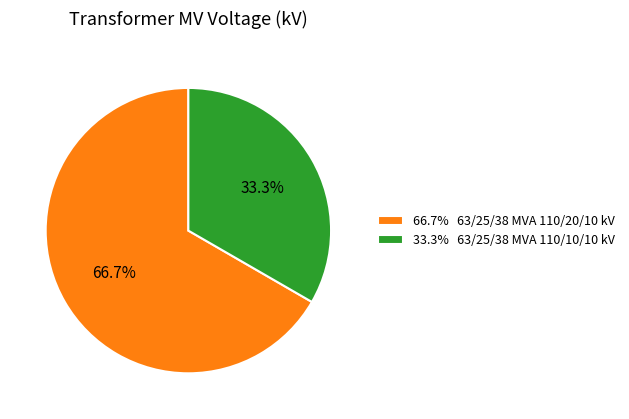

To the nearest percent, what is the difference between the largest and smallest slice percentages?

33%